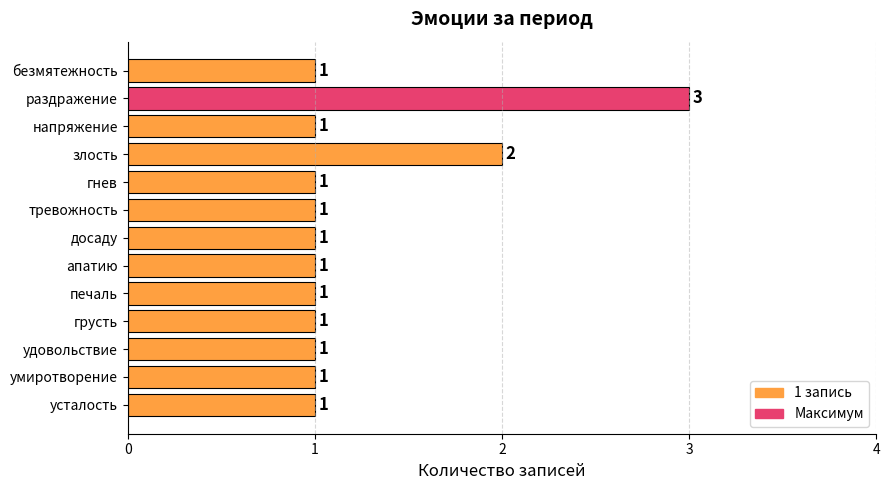

Count the number of data series in this chart.

1